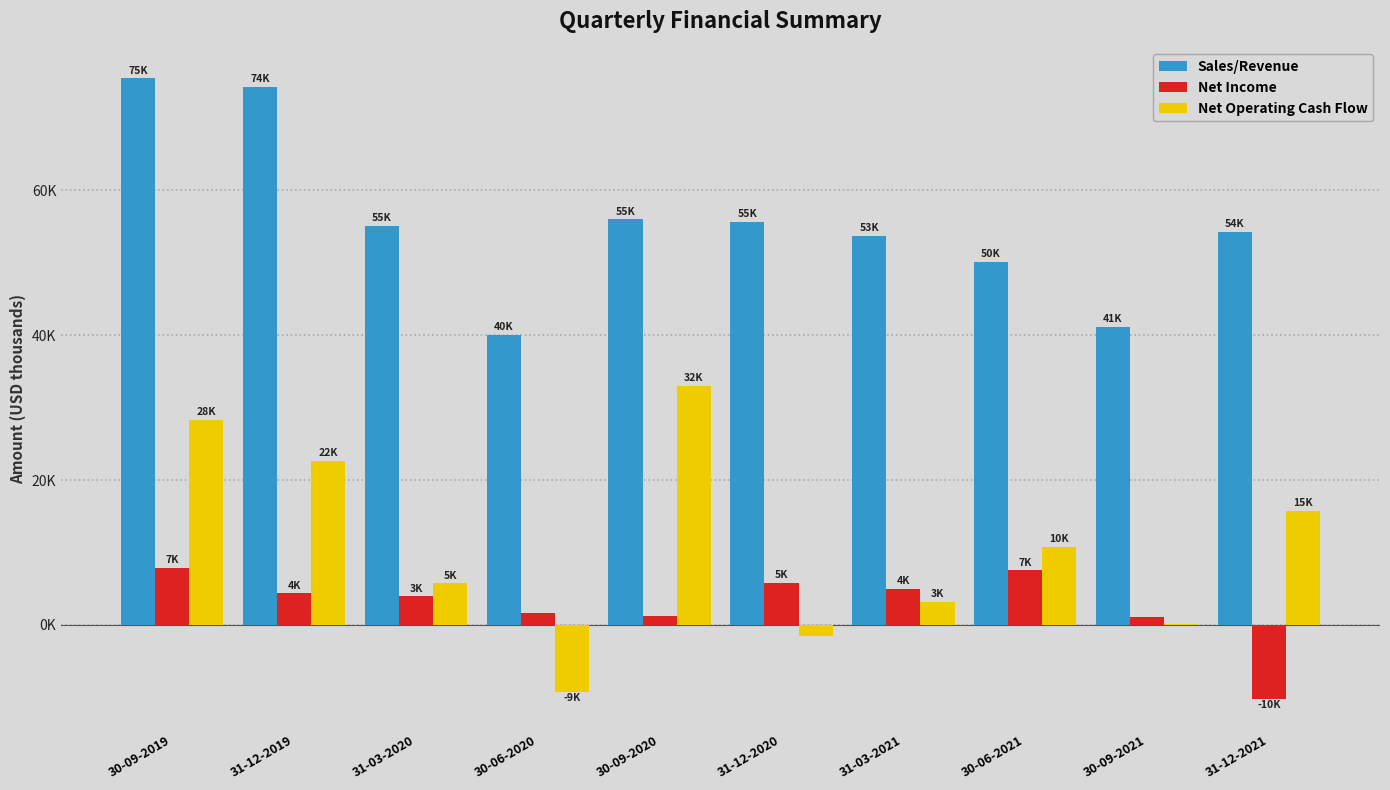

What are all the series names shown in the legend?

Sales/Revenue, Net Income, Net Operating Cash Flow